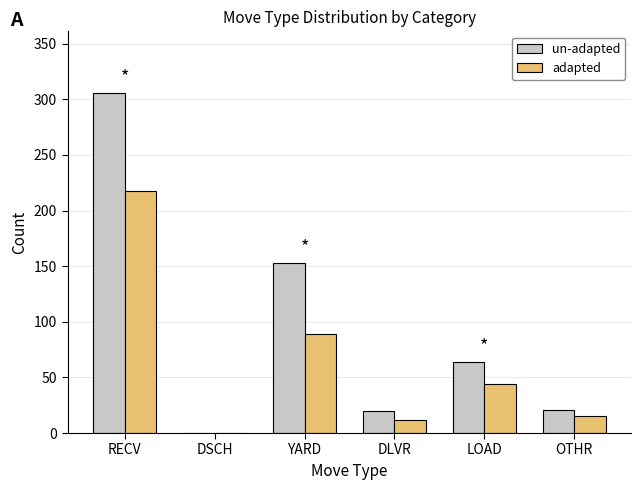

Count the number of categories in the chart.

6